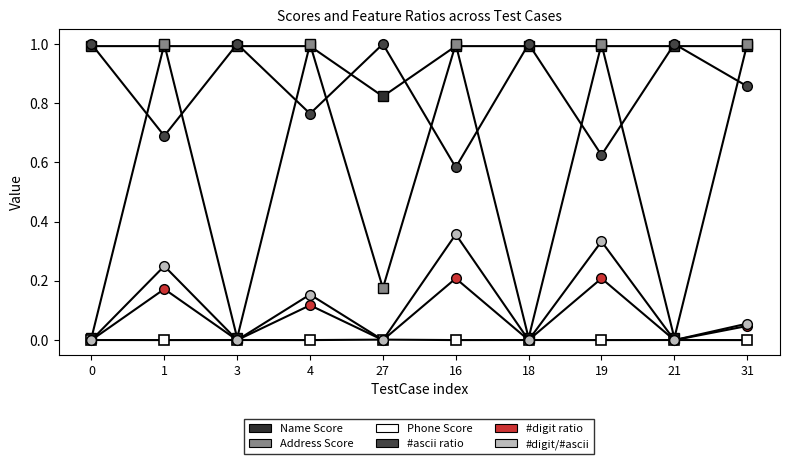

How many lines are shown in the chart?

6